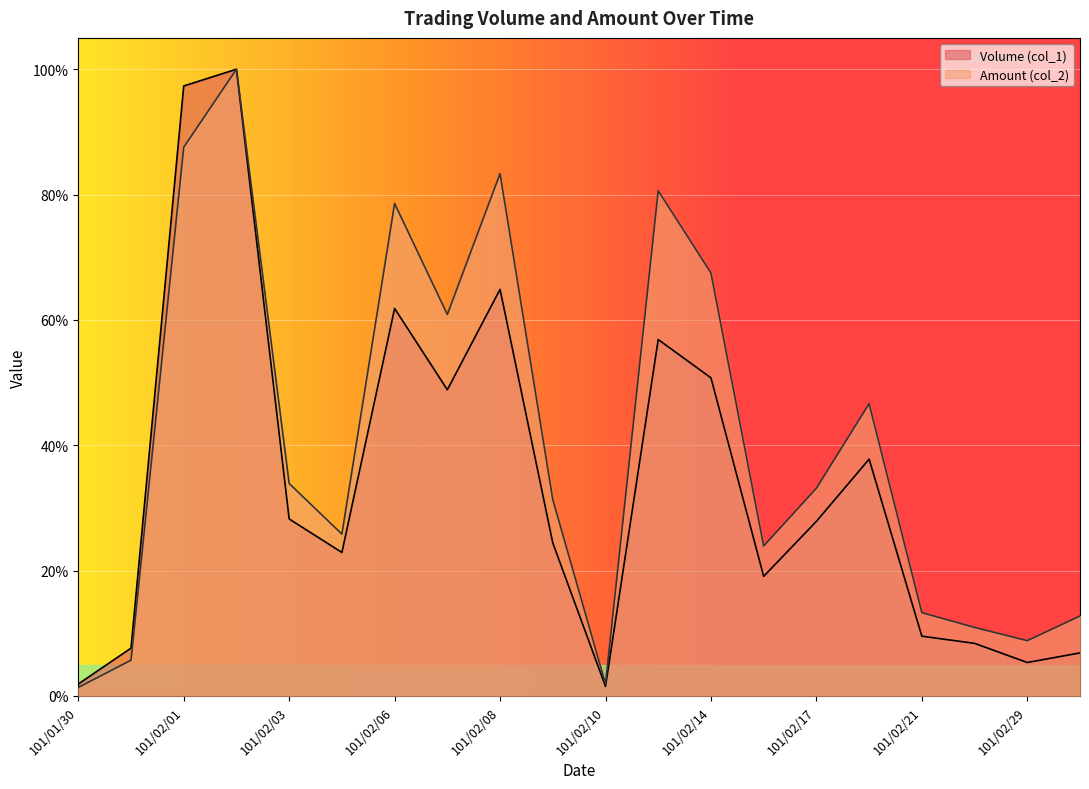

Reading right to left, transcribe all the data shown in this chart.

Volume (col_1): 6.9	5.3	8.4	9.5	37.8	27.9	19.1	50.8	56.9	1.5	24.4	64.9	48.9	61.8	22.9	28.2	100.0	97.3	7.6	1.9
Amount (col_2): 12.8	8.8	10.9	13.3	46.6	33.1	23.9	67.5	80.6	1.9	31.3	83.3	60.9	78.6	25.8	33.9	100.0	87.6	5.7	1.4